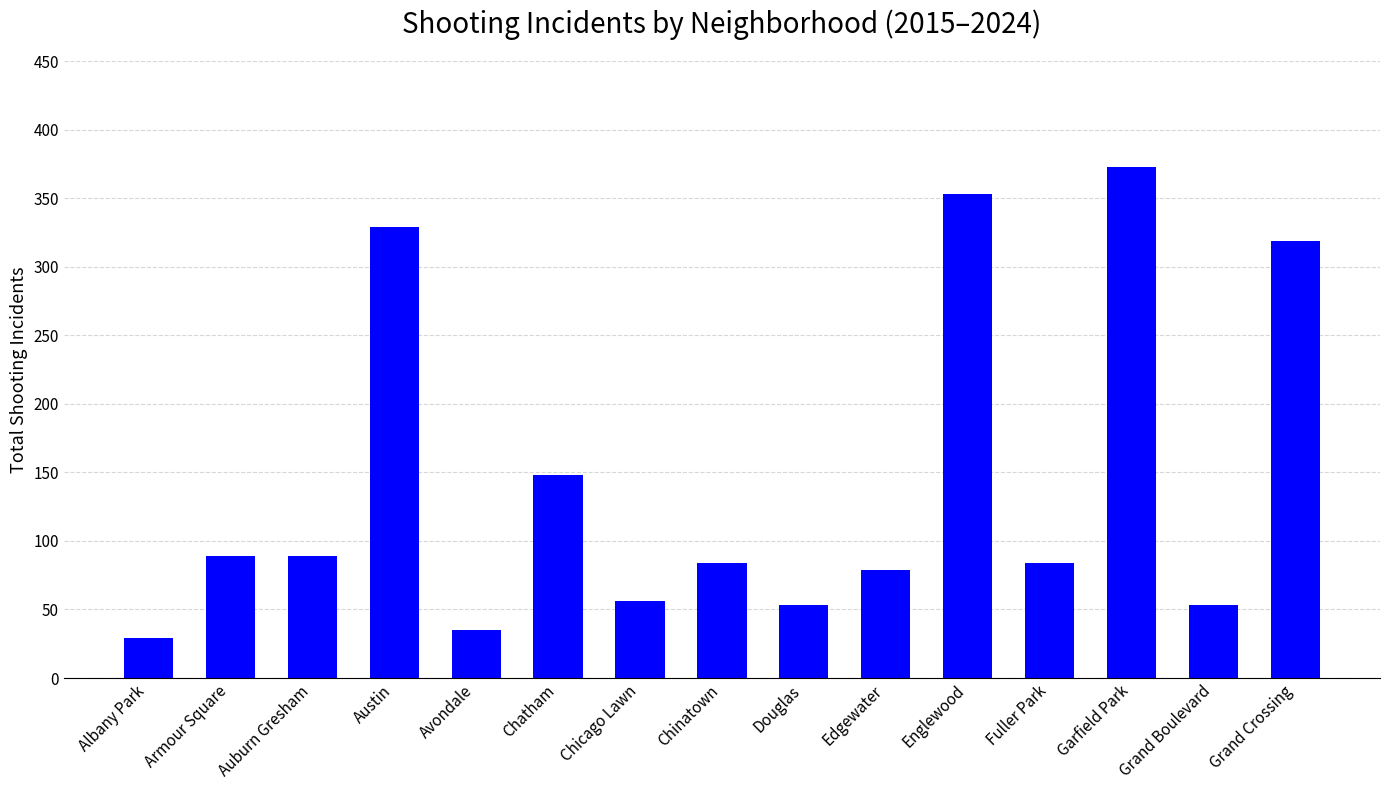

Which has a higher value, Auburn Gresham or Austin?

Austin